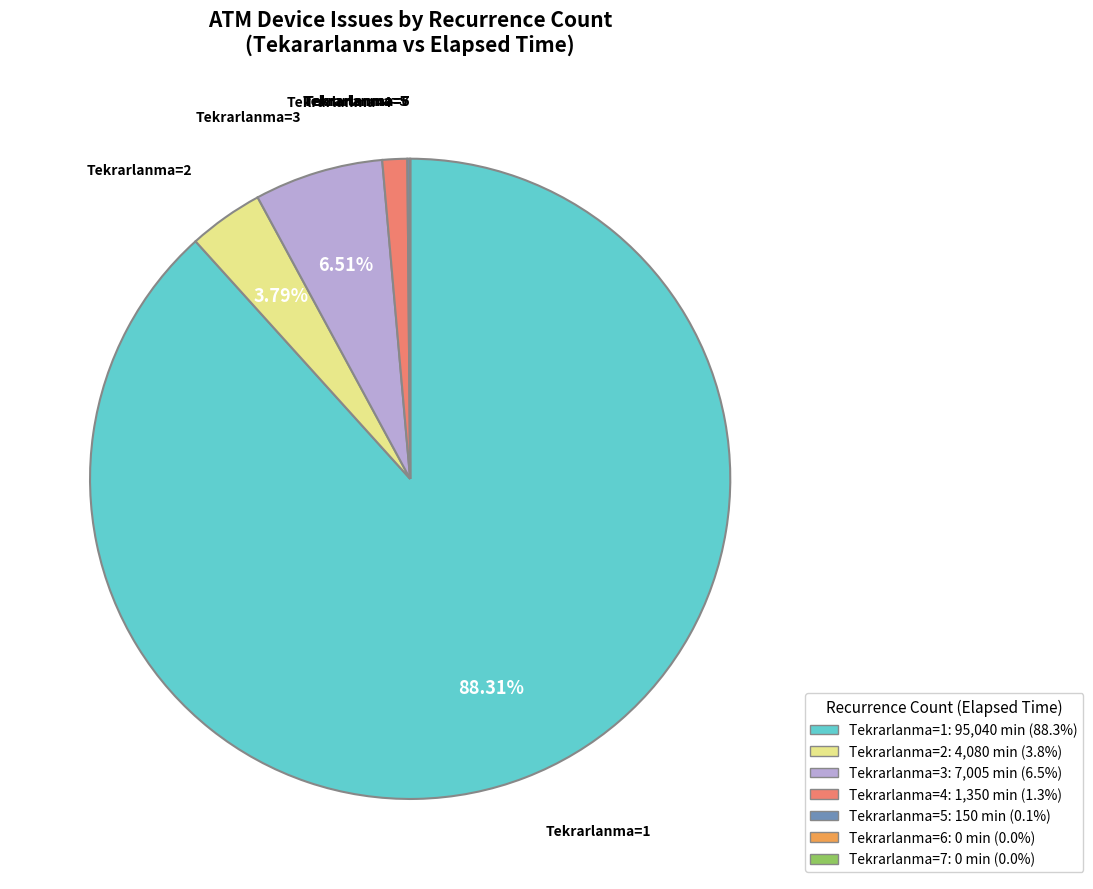

Which has a higher value, Tekrarlanma=1 or Tekrarlanma=2?

Tekrarlanma=1